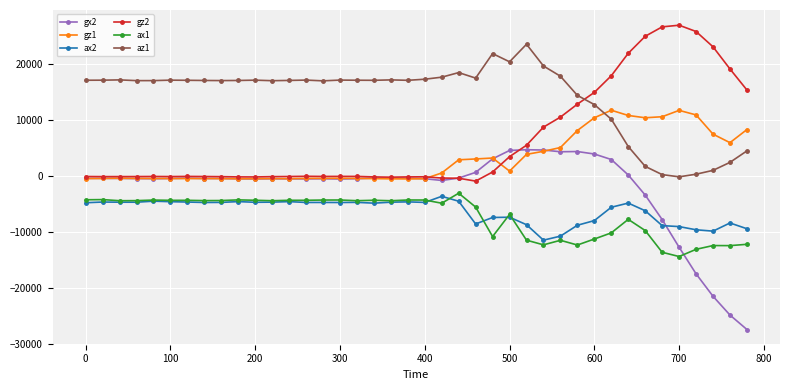

What is the value of the ax2 point at the 22nd from the left?

-3700